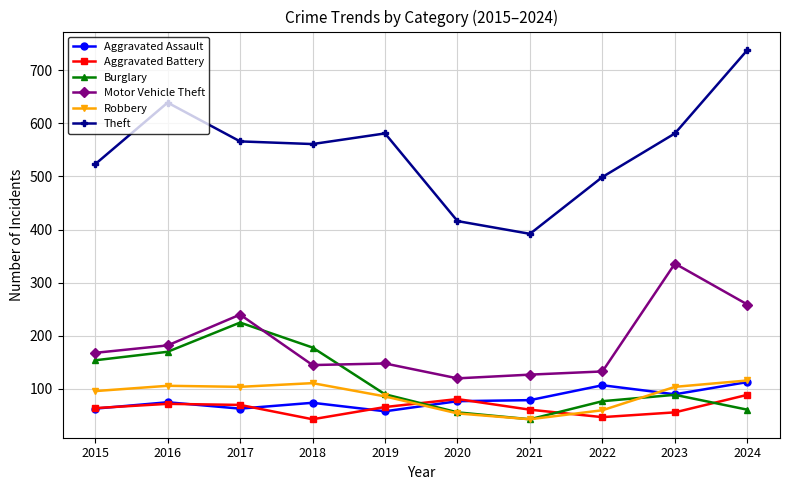

At which category does Burglary reach its first local peak?

2017